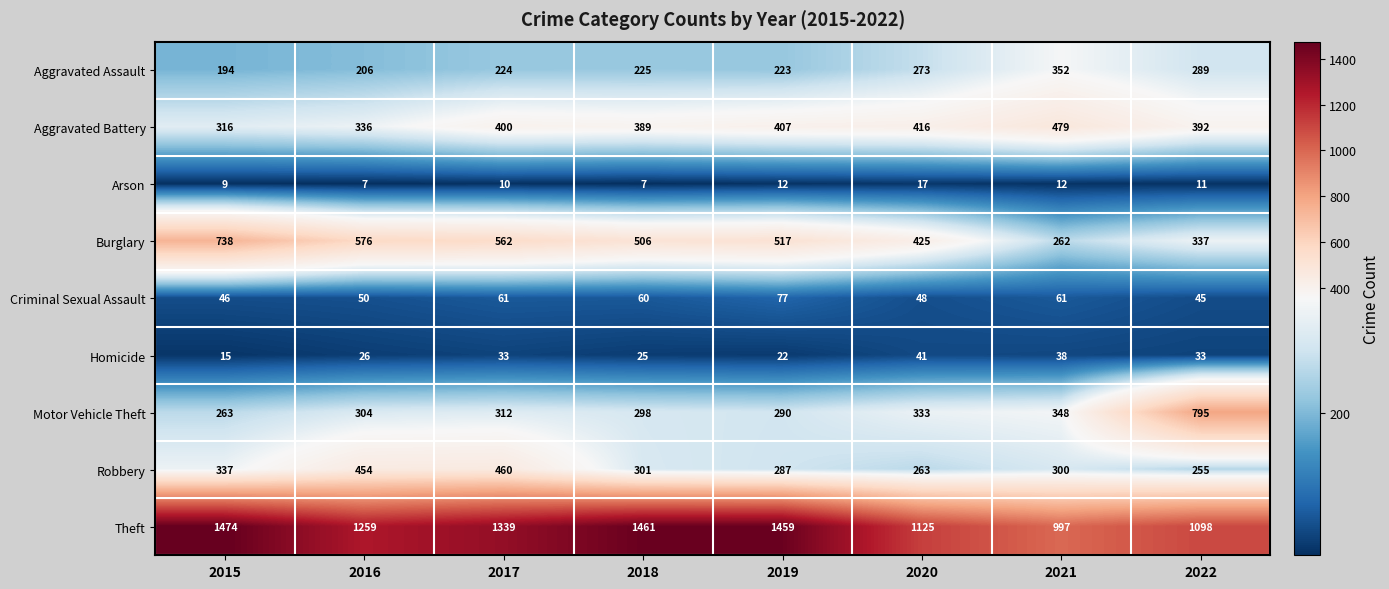

At which label is Theft closest to 1235?

2016